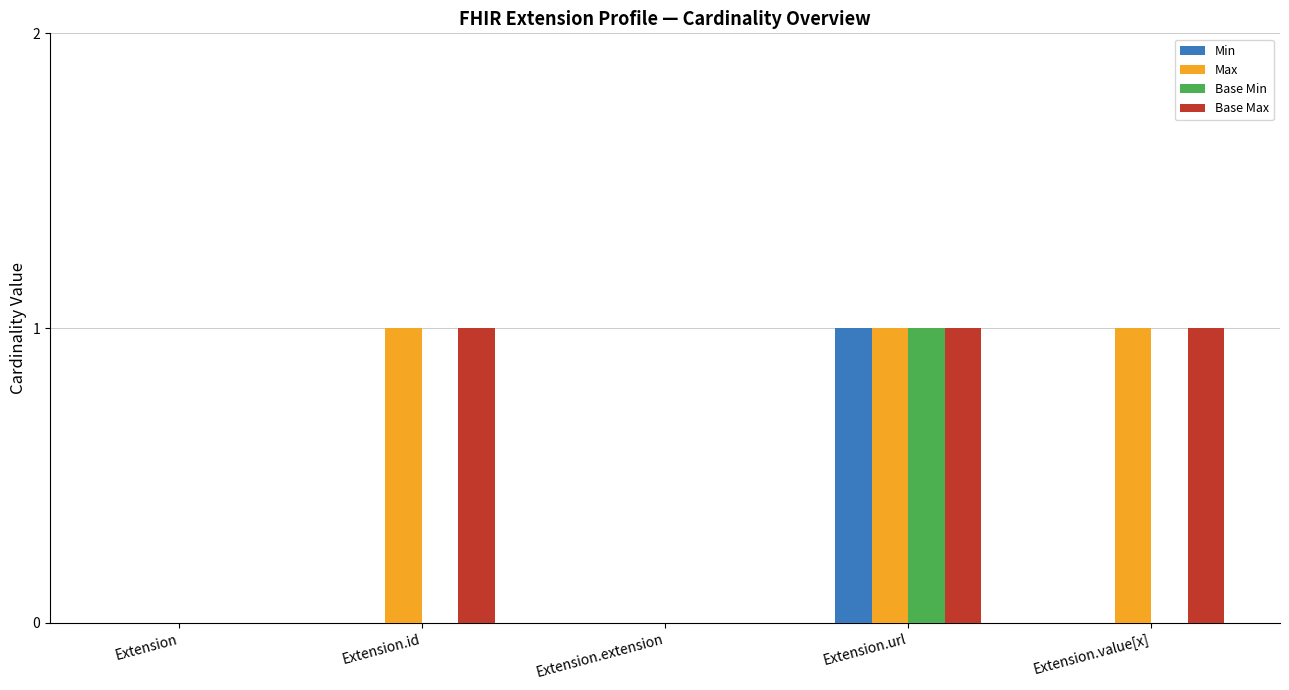

What is the total value across all series at Extension.value[x]?

2